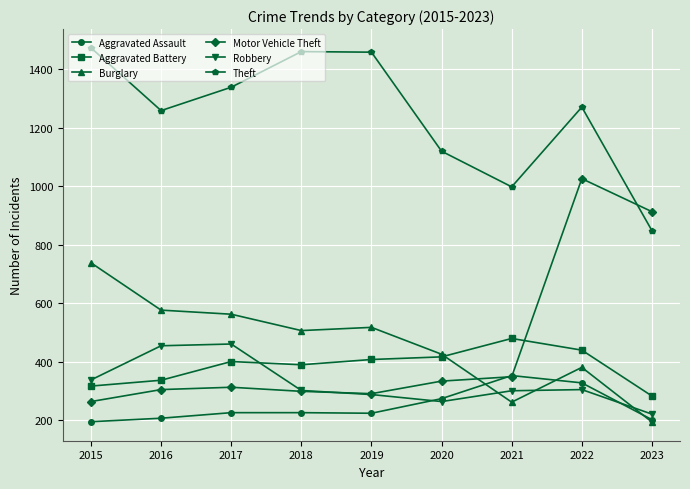

The value of Aggravated Battery at 2018 is 389. True or false?

True